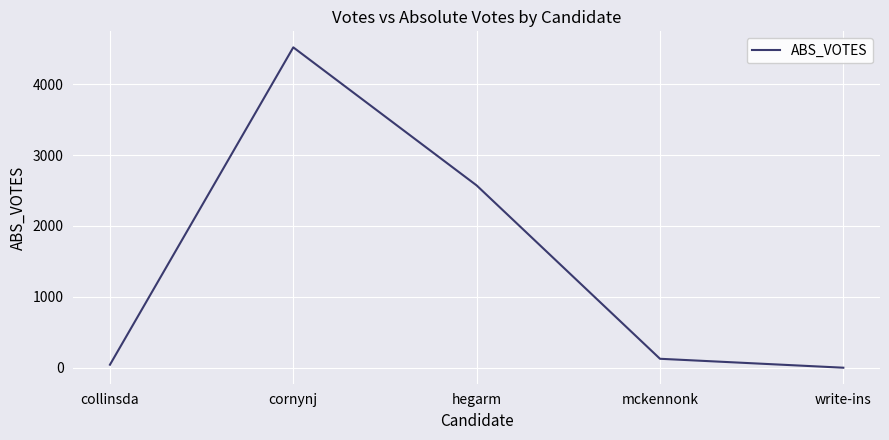

List the labels in order of value, largest first.

cornynj, hegarm, mckennonk, collinsda, write-ins